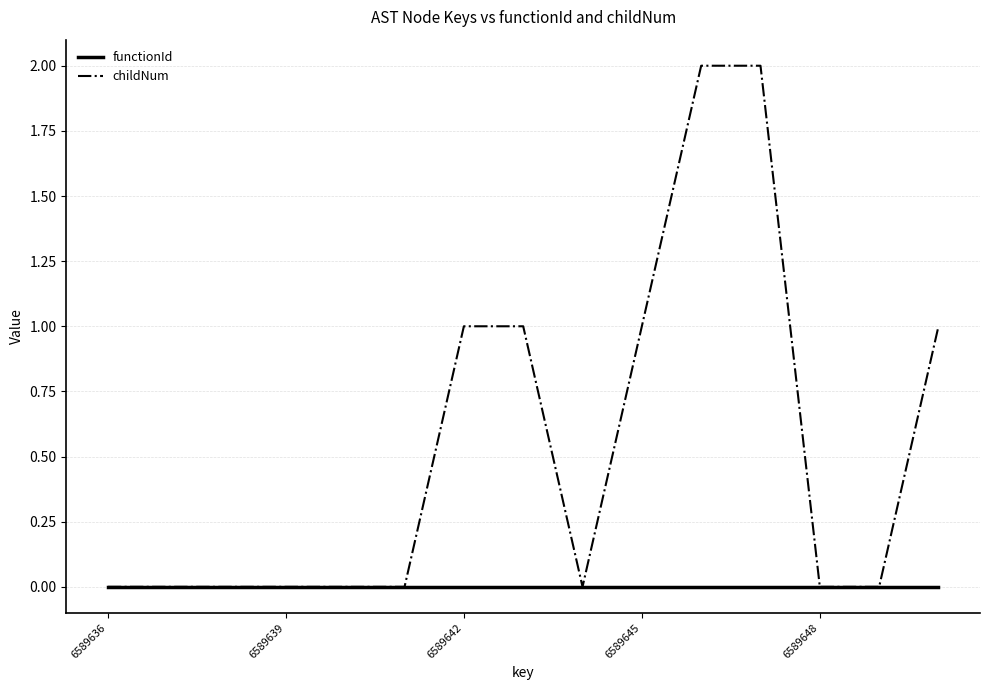

Rank the series by their average value, from lowest to highest.

functionId, childNum